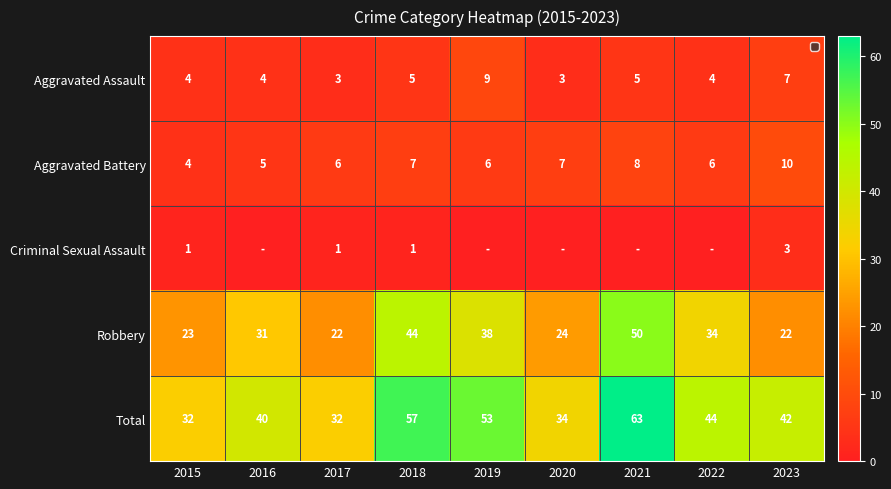

What is the difference between the Robbery values at 2021 and 2016?

19